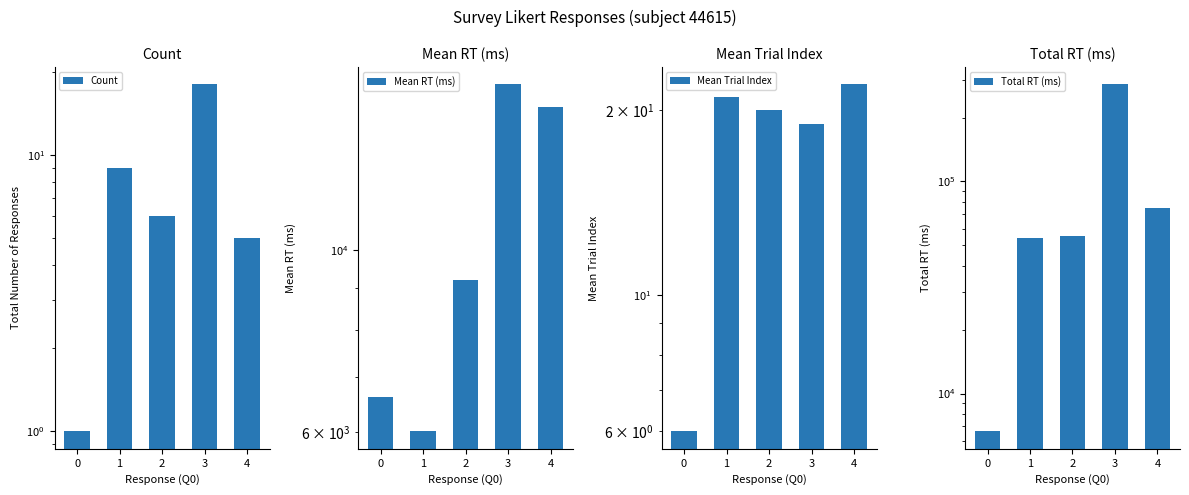

List the series in order of their peak value, lowest first.

Count, Mean Trial Index, Mean RT (ms), Total RT (ms)